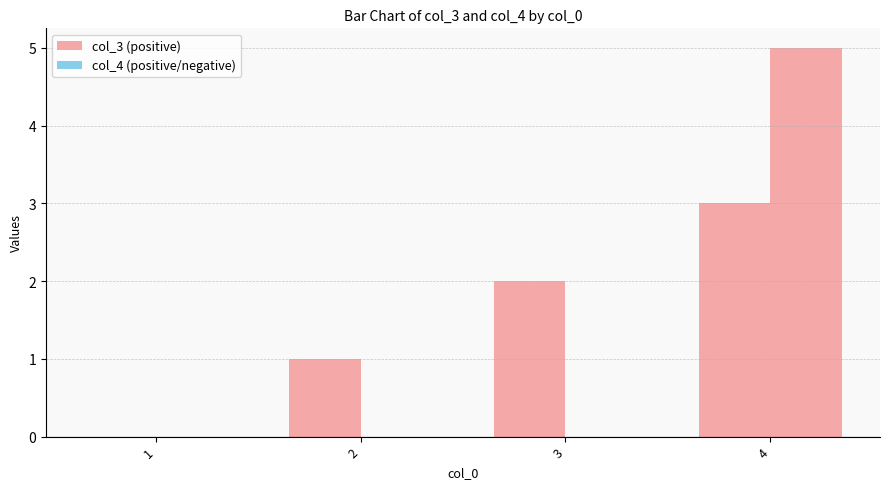

True or false: col_4 has a value of 0 at 1.

True